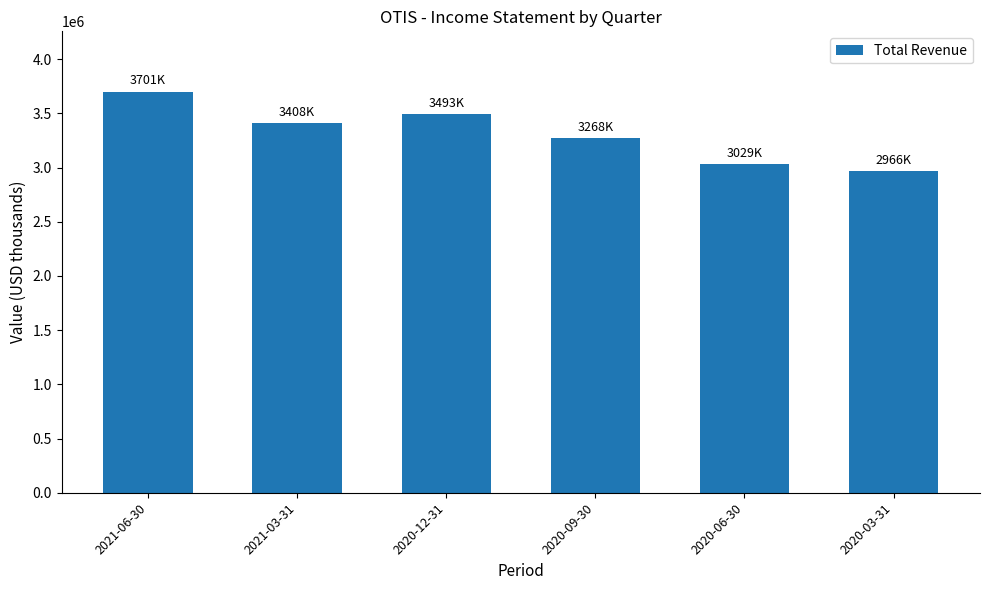

Where does the data first go above 3408000?

2021-06-30